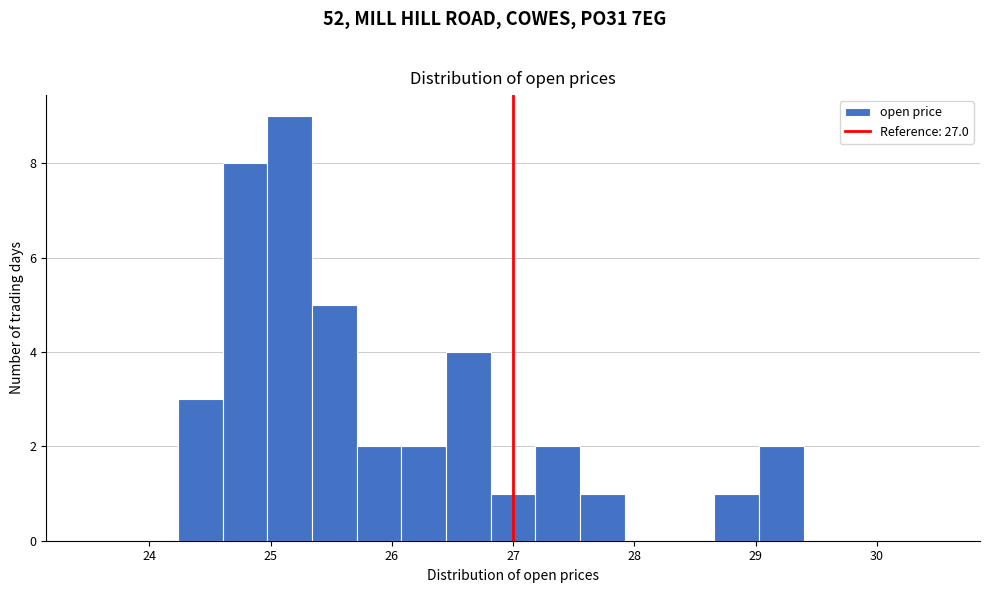

Around what value on the x-axis is the tallest bar? Give the approximate position of its centre, as read against the axis.

25.2